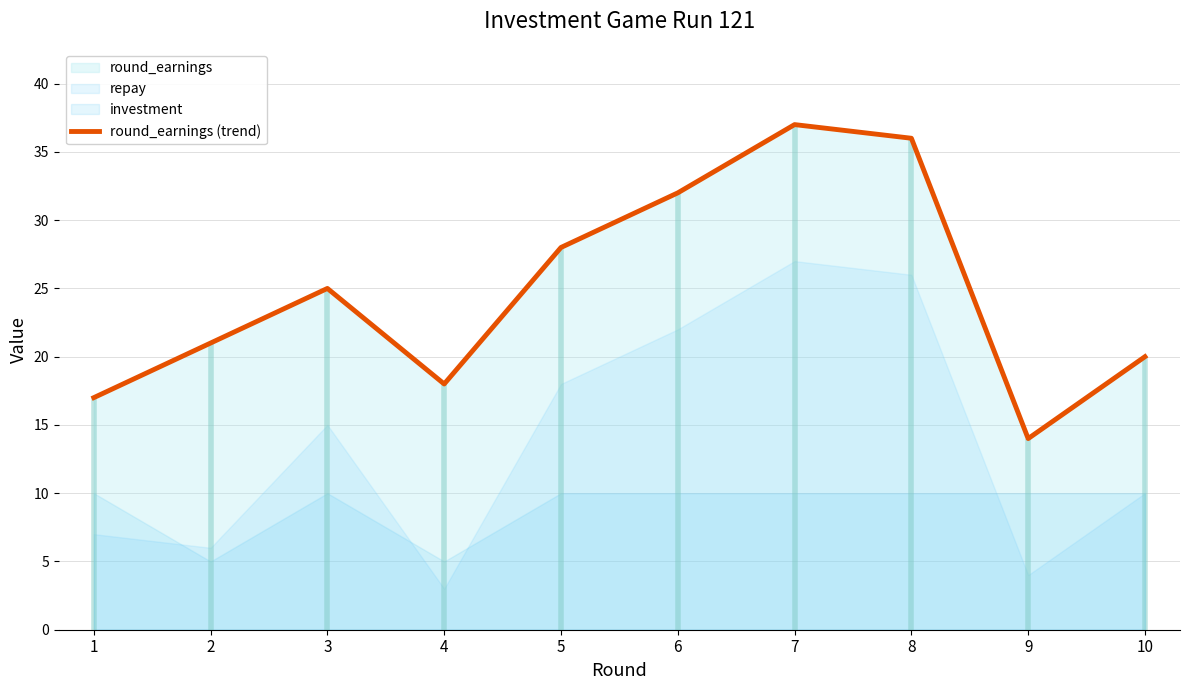

What is the value of the 6th point from the left?

32